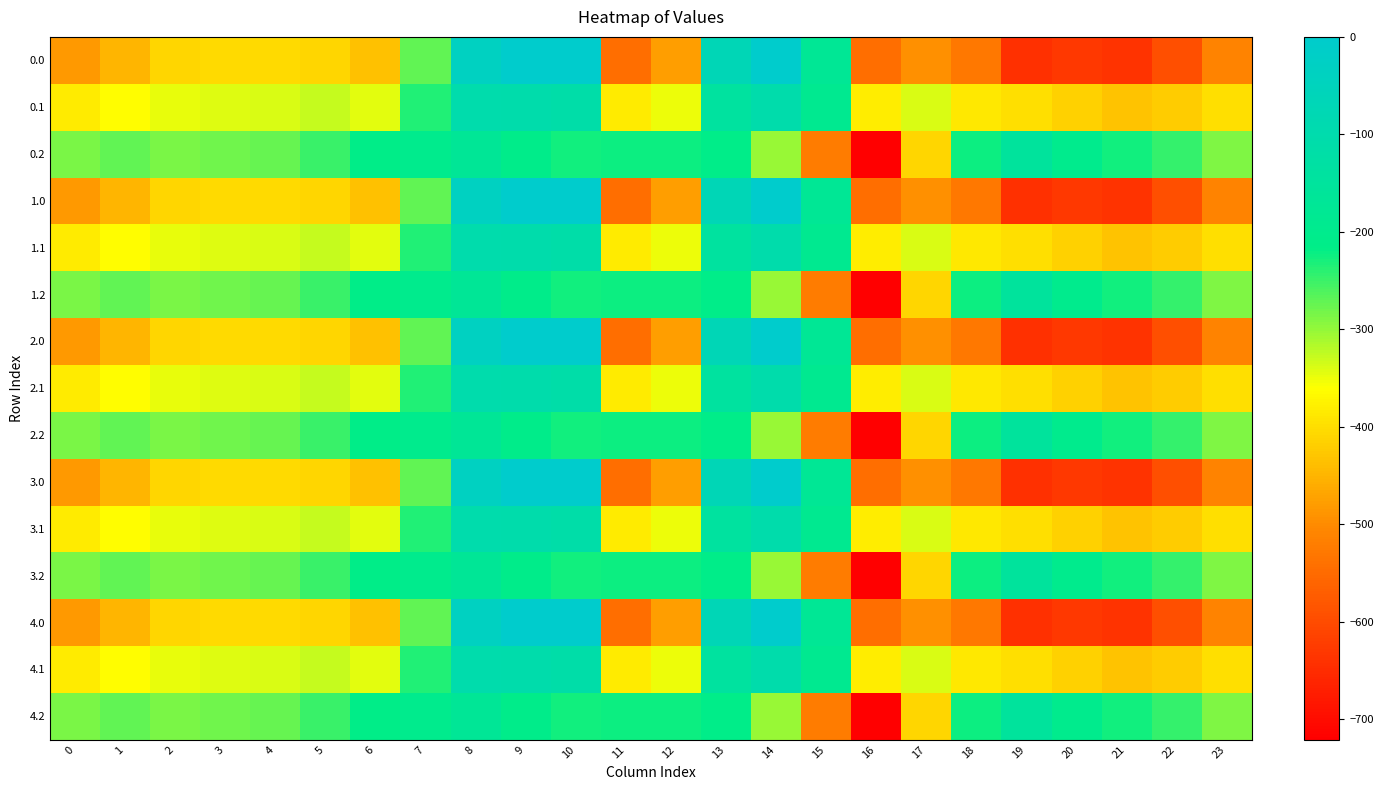

At which category does the chart reach its minimum across all series?

16